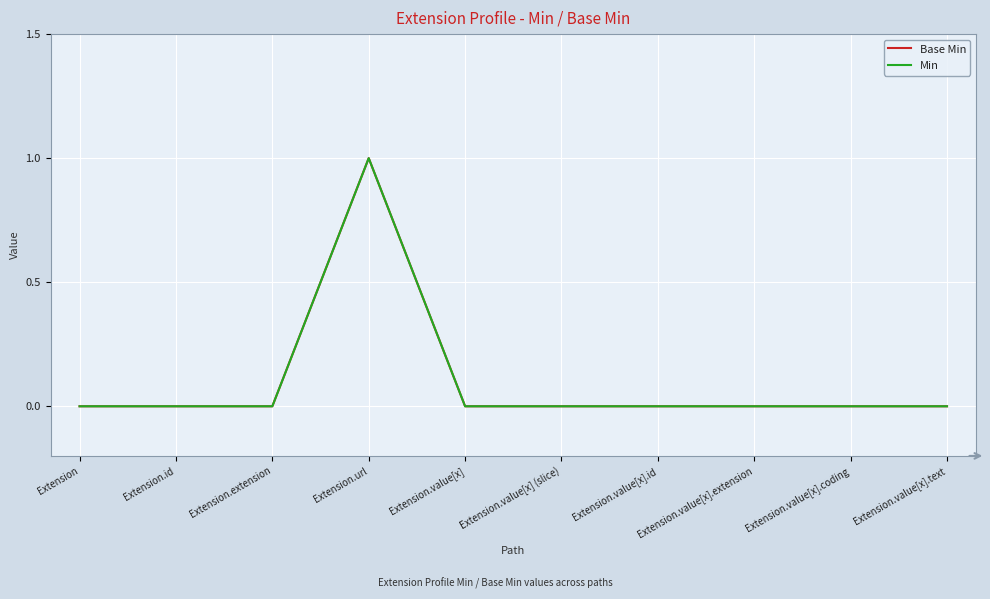

Where is Min nearest to the value 0?

Extension